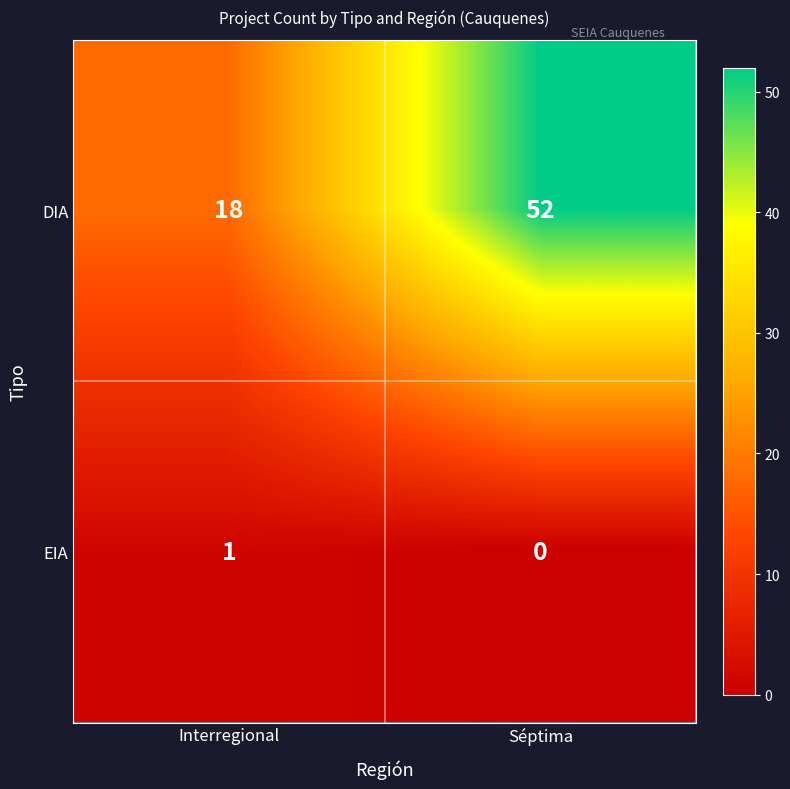

Which category has the lowest value in the DIA series?

Interregional